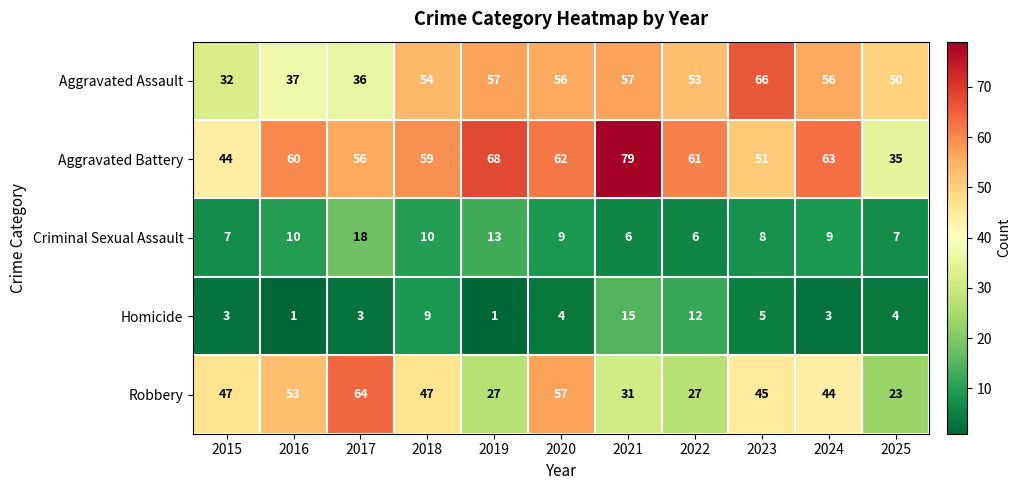

What is the approximate value of Robbery at 2020?

57